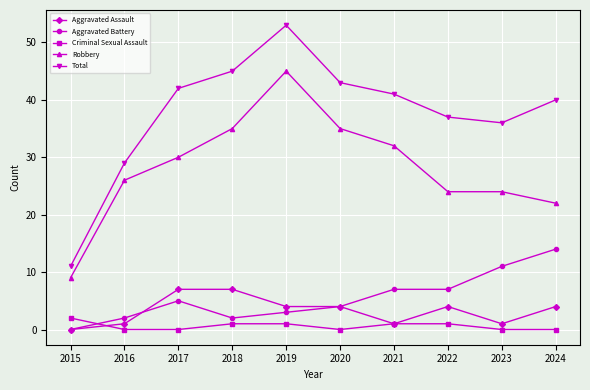

Reading left to right, extract all data points from this chart.

Aggravated Assault: 0	1	7	7	4	4	1	4	1	4
Aggravated Battery: 0	2	5	2	3	4	7	7	11	14
Criminal Sexual Assault: 2	0	0	1	1	0	1	1	0	0
Robbery: 9	26	30	35	45	35	32	24	24	22
Total: 11	29	42	45	53	43	41	37	36	40